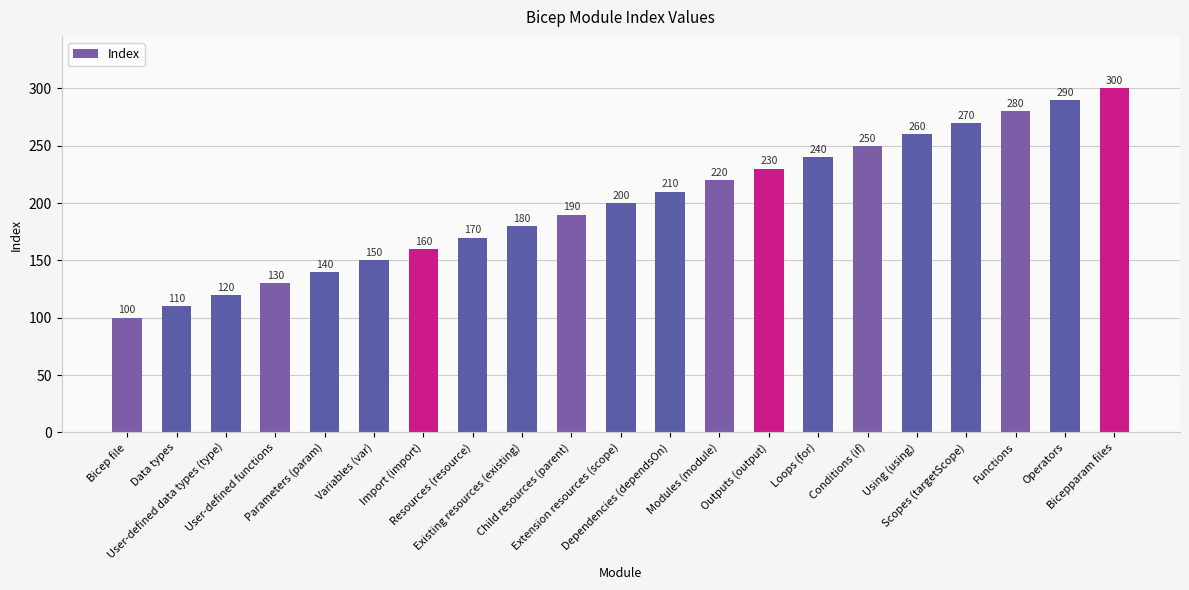

Rank the categories by value from highest to lowest.

Bicepparam files, Operators, Functions, Scopes (targetScope), Using (using), Conditions (if), Loops (for), Outputs (output), Modules (module), Dependencies (dependsOn), Extension resources (scope), Child resources (parent), Existing resources (existing), Resources (resource), Import (import), Variables (var), Parameters (param), User-defined functions, User-defined data types (type), Data types, Bicep file